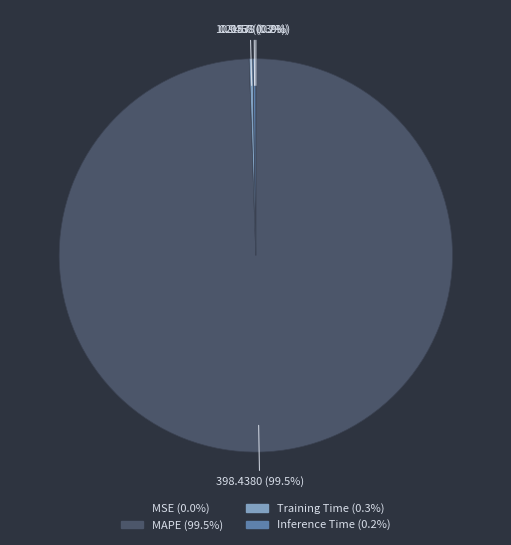

What is the total percentage of Training Time and MAPE?

99.8%